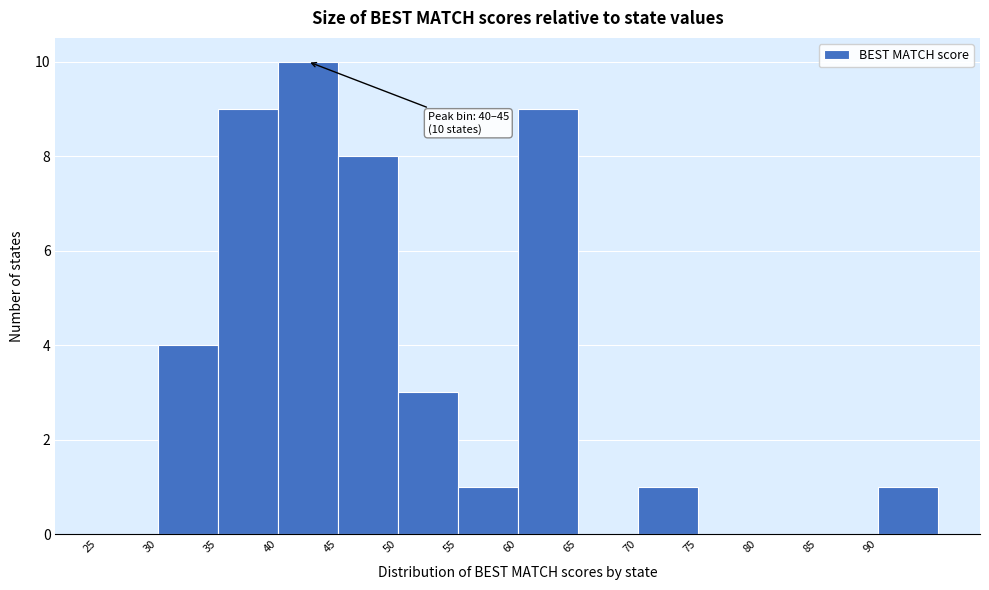

Over which range of the x-axis is the bar tallest?

40 to 45